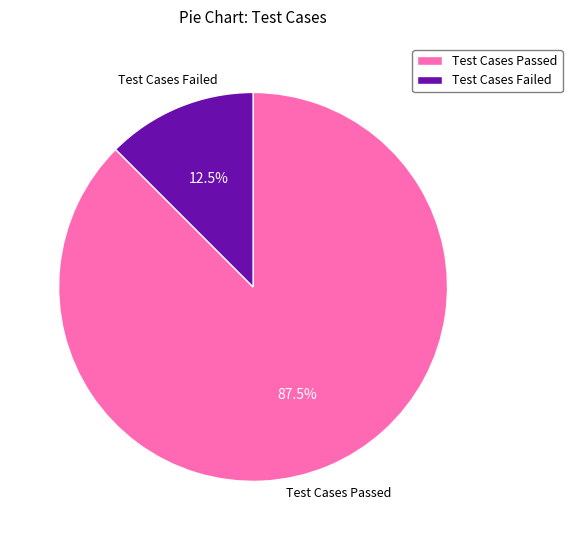

Between Test Cases Passed and Test Cases Failed, which is larger?

Test Cases Passed